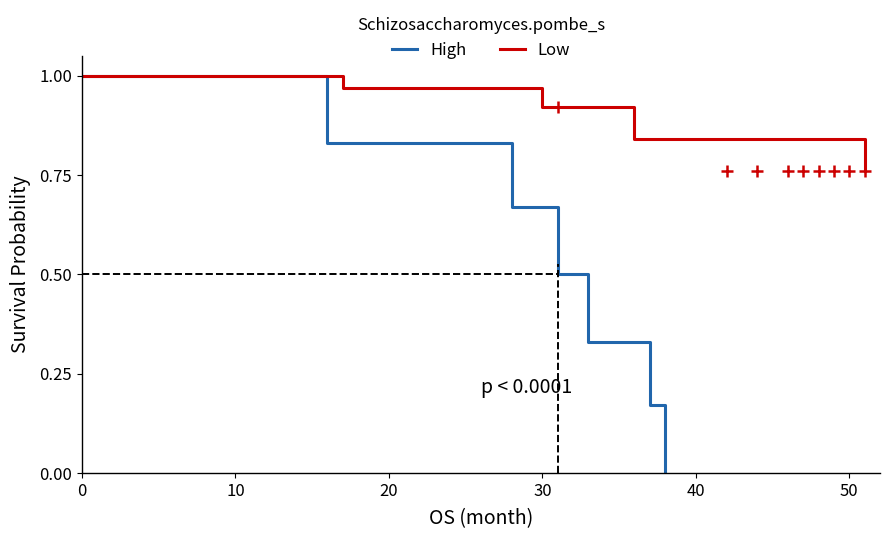

What is the difference between the maximum and minimum values in the High series?

1.0